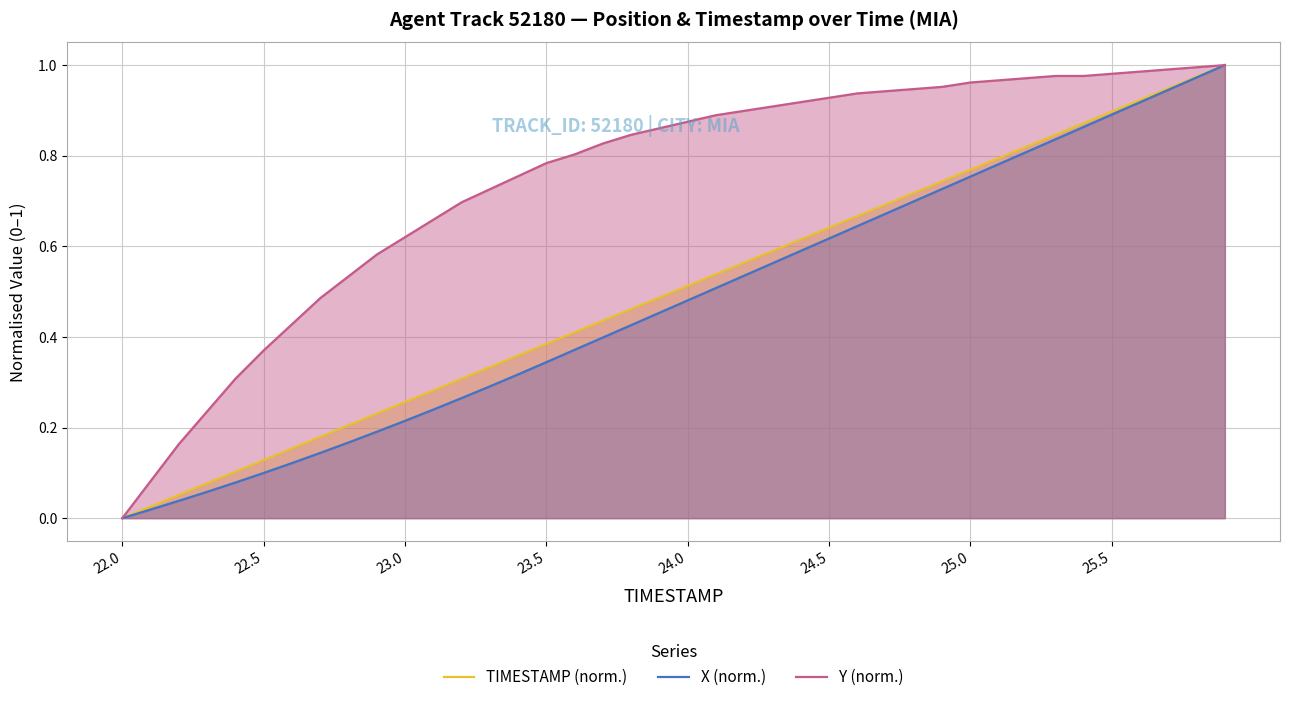

Rank the series by their maximum value, from lowest to highest.

TIMESTAMP (norm.), X (norm.), Y (norm.)